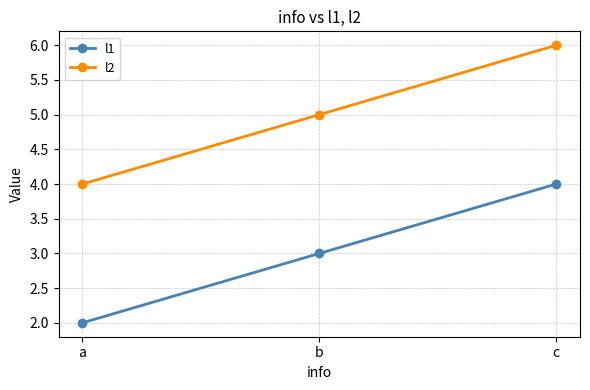

Does the chart have visible grid lines?

Yes